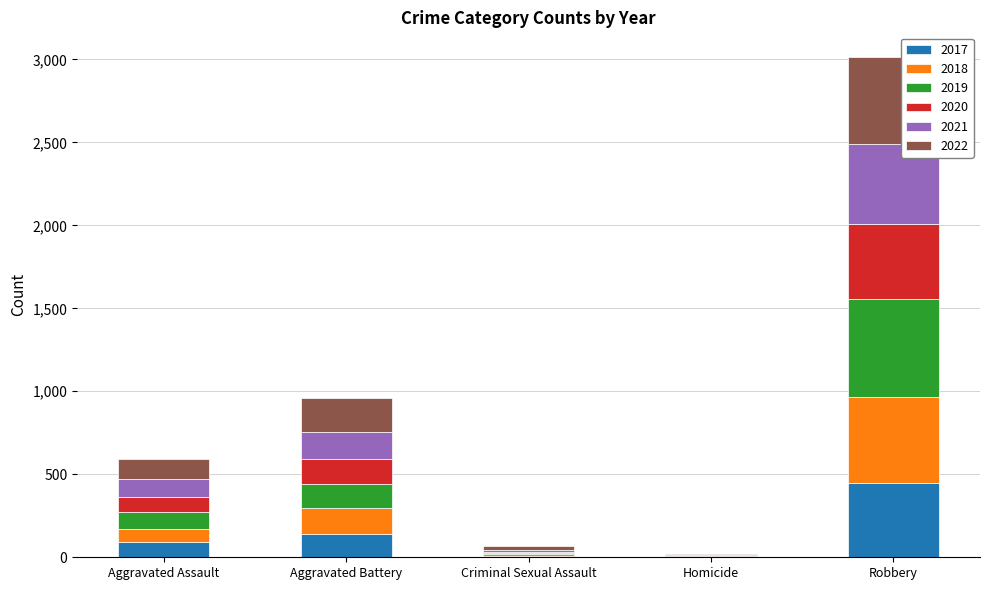

What is the total value across all series at Homicide?

18